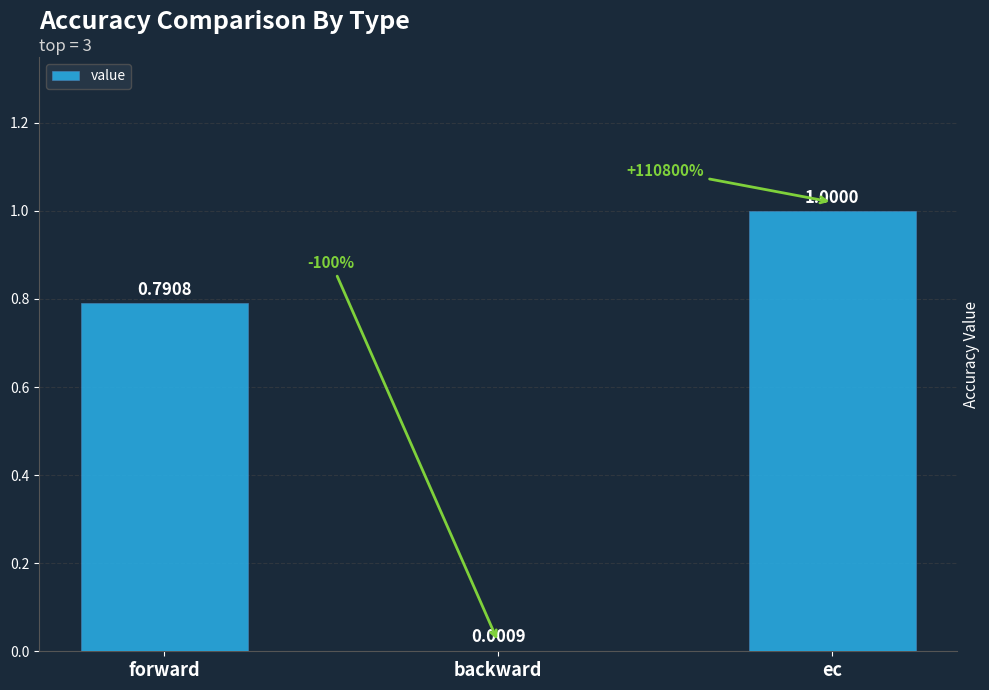

Which category has the highest value across all series?

ec